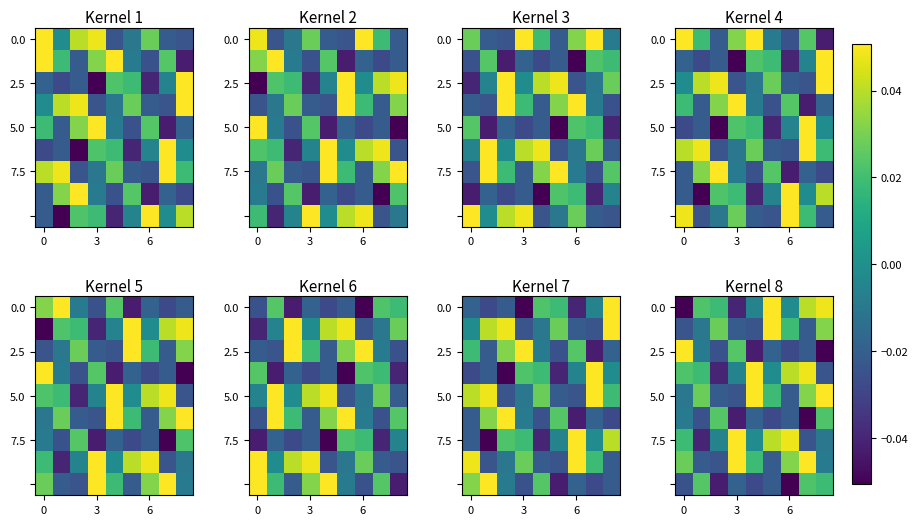

What is the spread (max minus min) of values at 3?

0.1